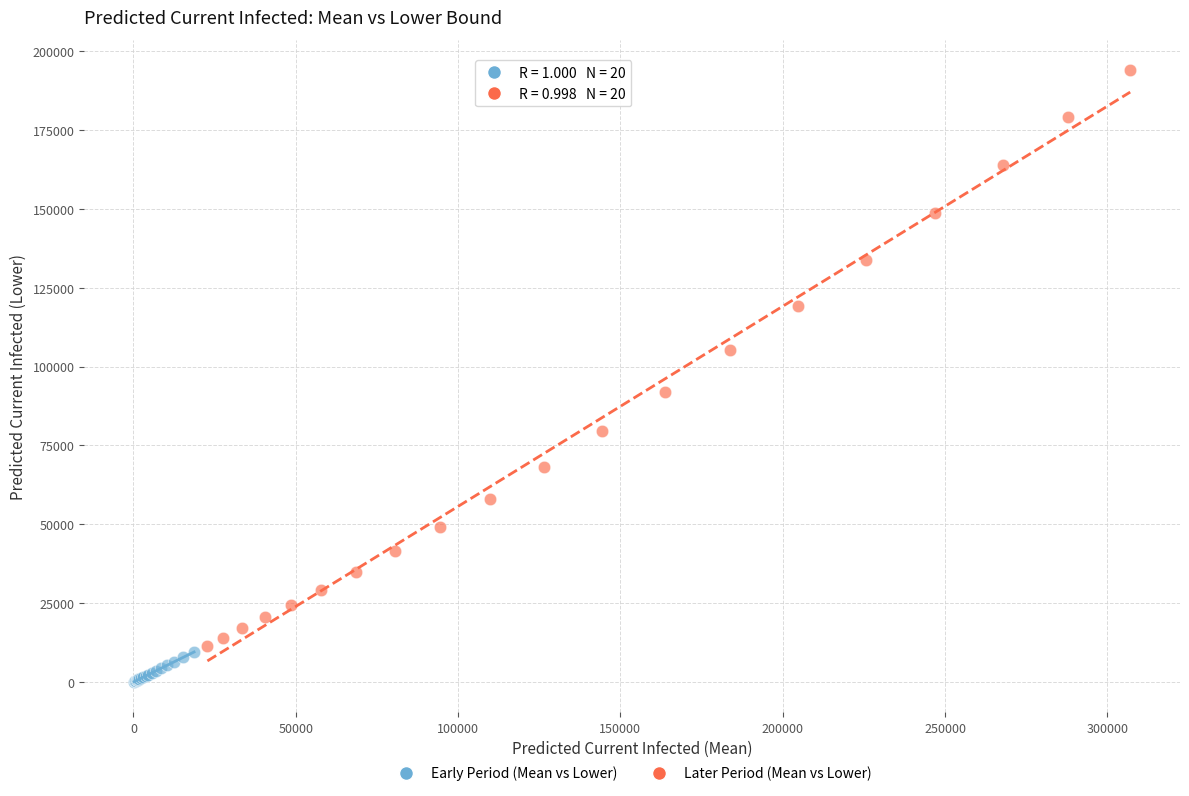

Which series contains the lowest Y value?

Early Period (Mean vs Lower)